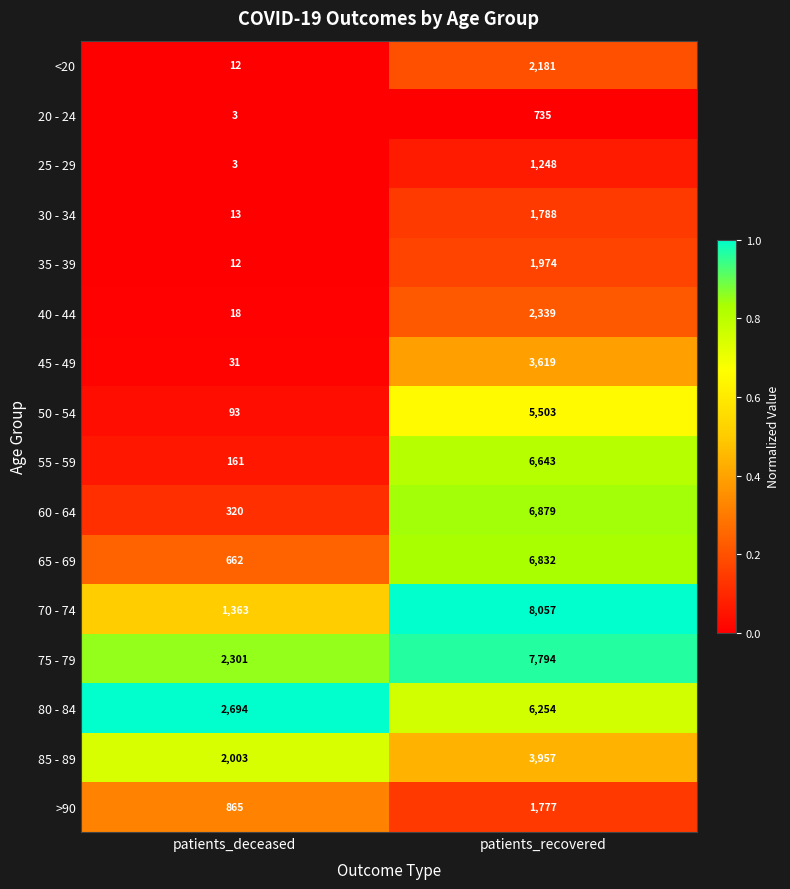

What is the maximum value shown in the chart?

8057